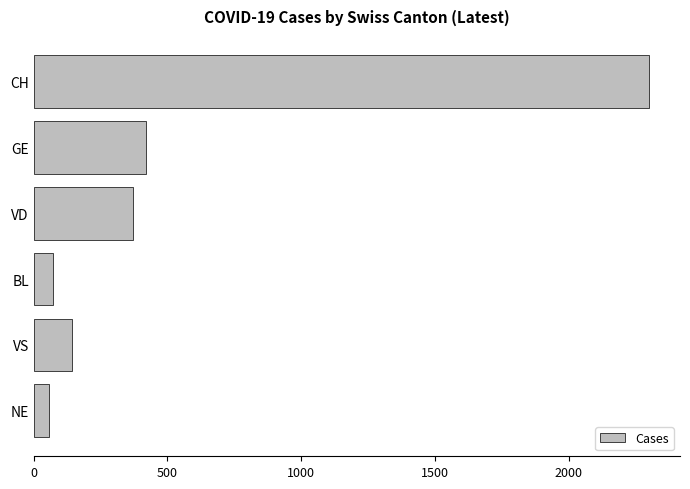

Are the bars horizontal?

Yes